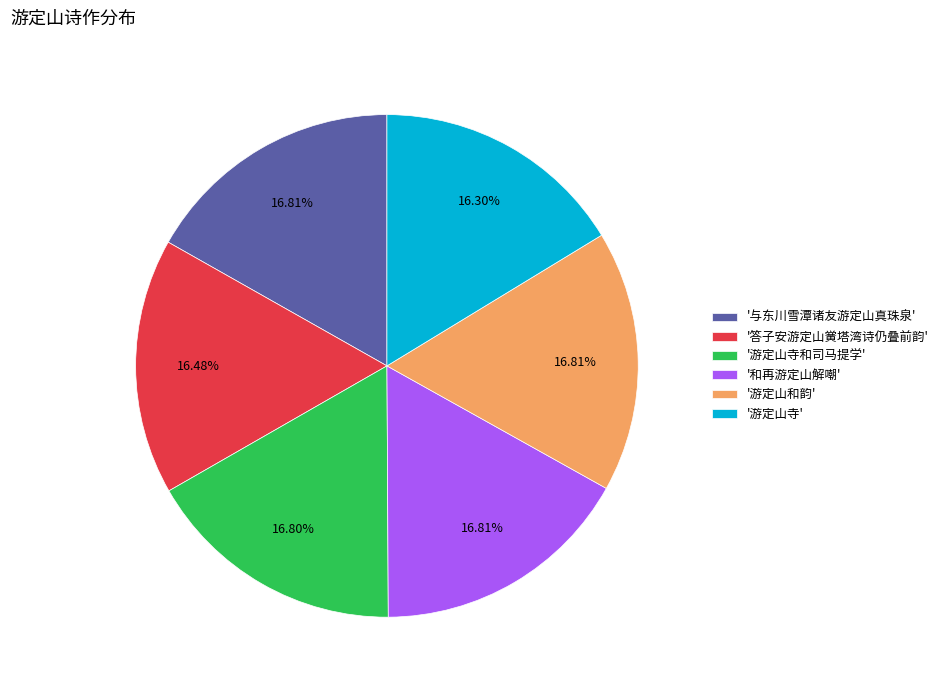

Count the number of slices in the pie.

6